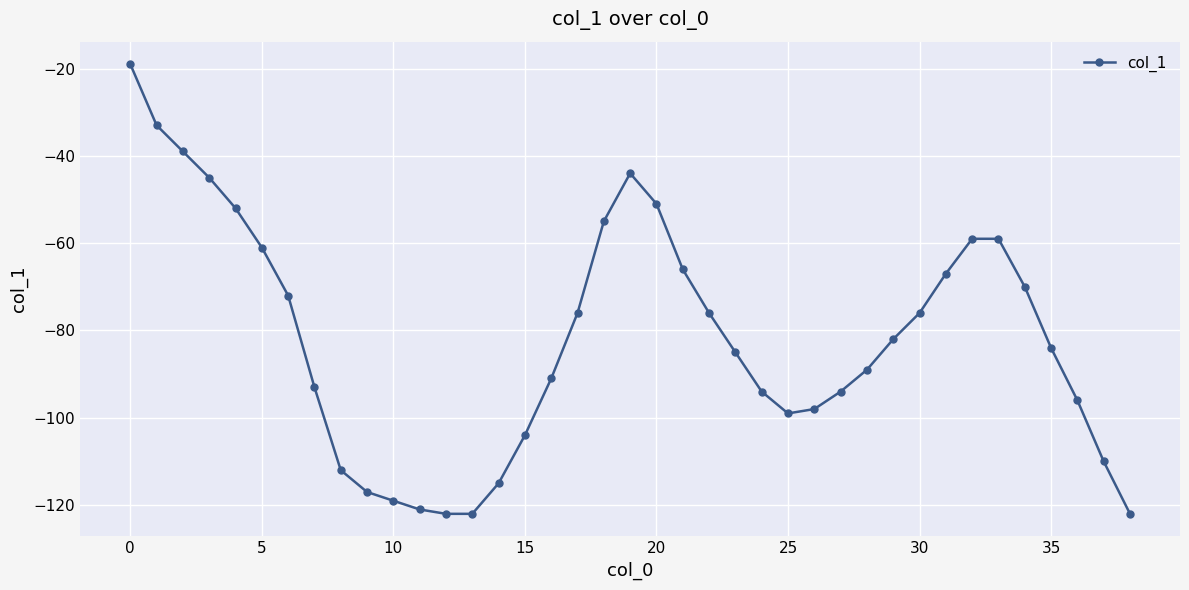

What is the maximum value shown in the chart?

-19